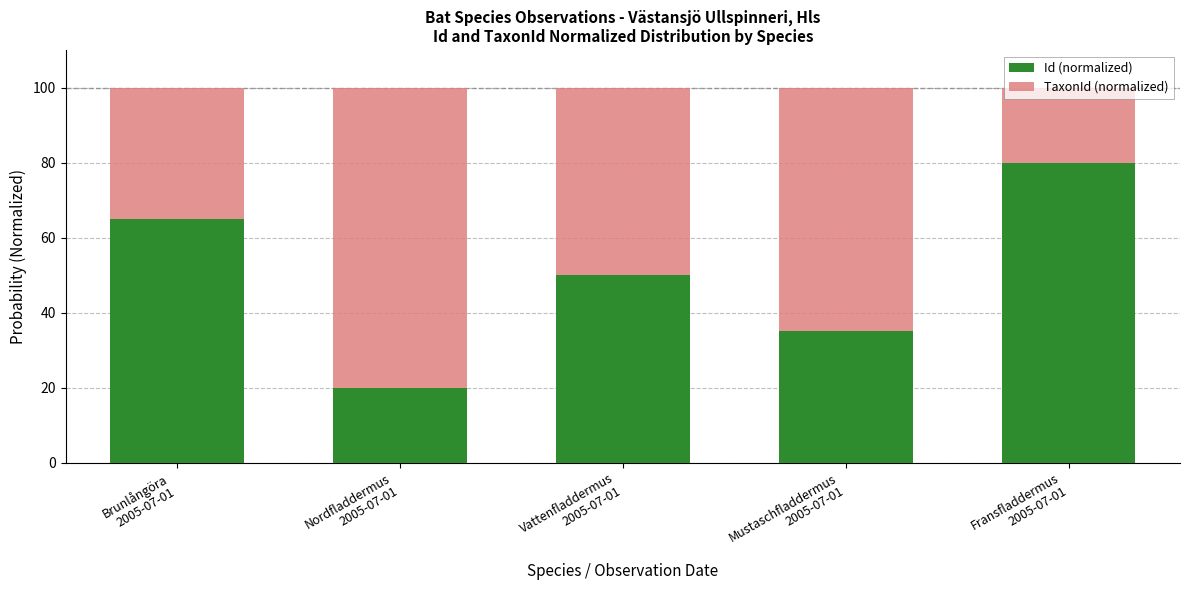

What is the difference between the second highest and second lowest values in the Id (normalized) series?

30